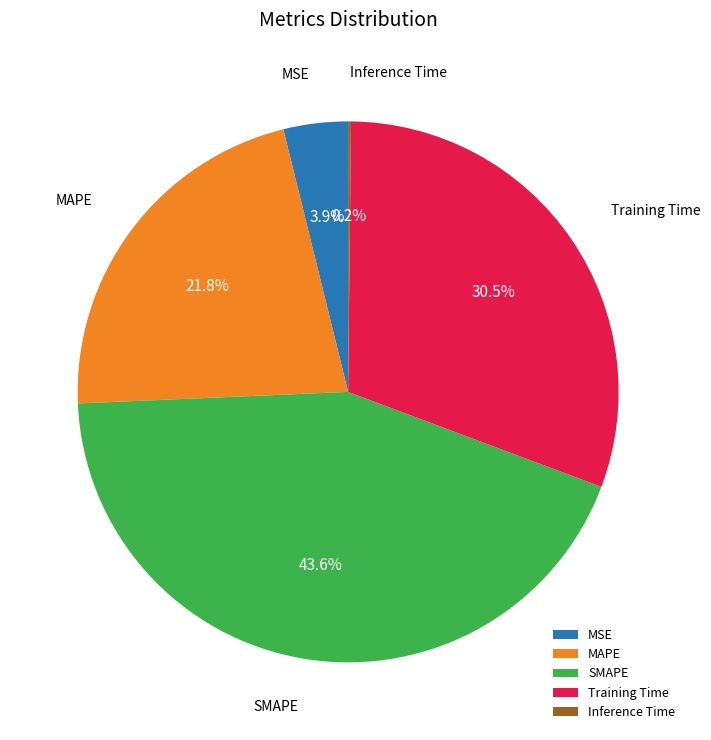

True or false: Training Time accounts for 37% of the total.

False